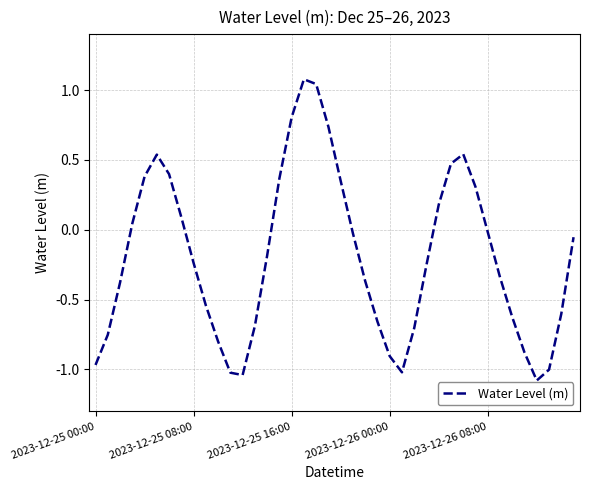

What is the difference between the maximum and minimum values?

2.2